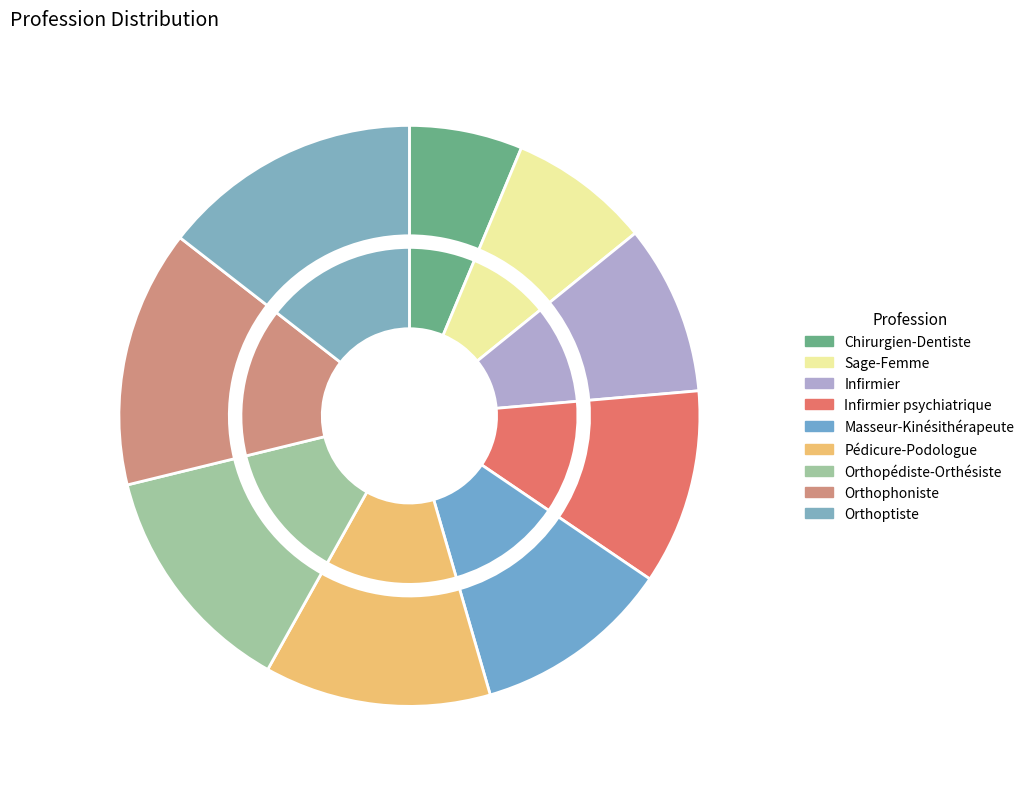

Rank the categories by value from highest to lowest.

Orthoptiste, Orthophoniste, Orthopédiste-Orthésiste, Pédicure-Podologue, Masseur-Kinésithérapeute, Infirmier psychiatrique, Infirmier, Sage-Femme, Chirurgien-Dentiste